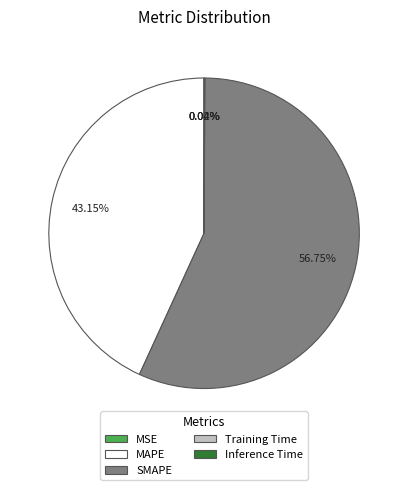

Which slice is the largest?

SMAPE